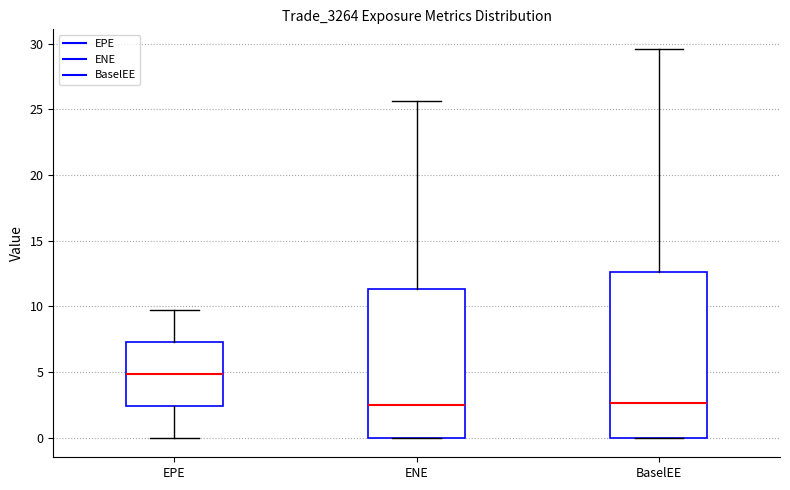

Where does the median line of the box for BaselEE sit on the y-axis? The values are not printed on the chart, so give them approximately, as read against the axis.

2.5